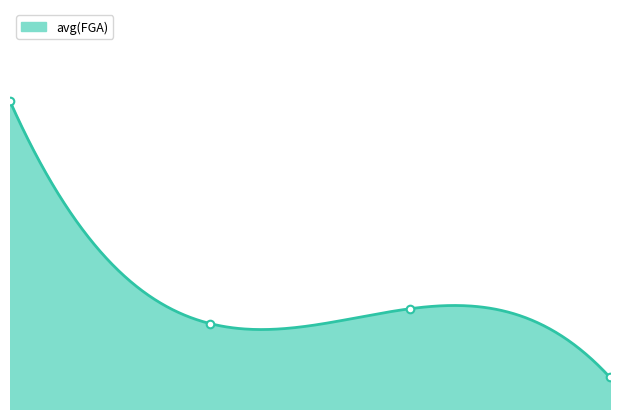

Approximately how many times larger is the value at 0.0 compared to 1.0?

3.6